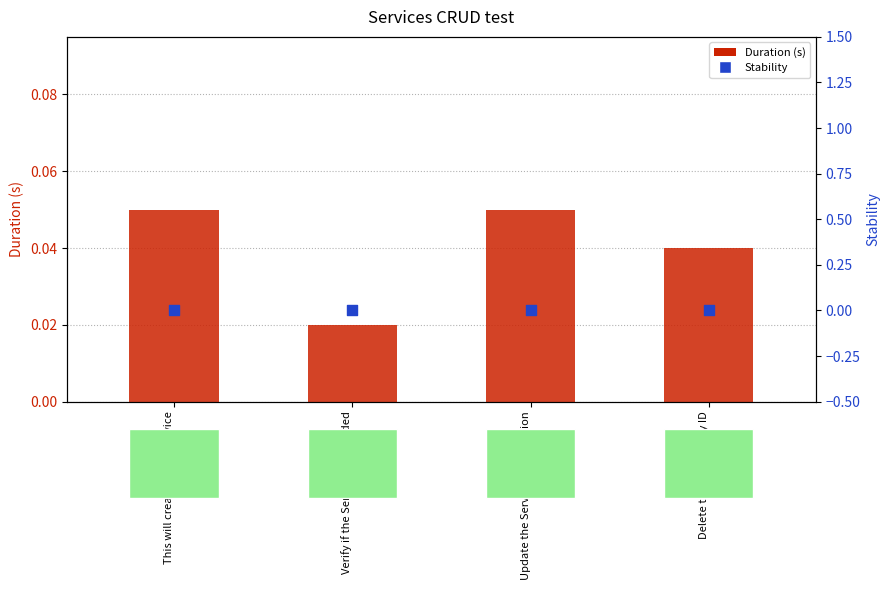

What are all the series names shown in the legend?

Duration (s), Stability